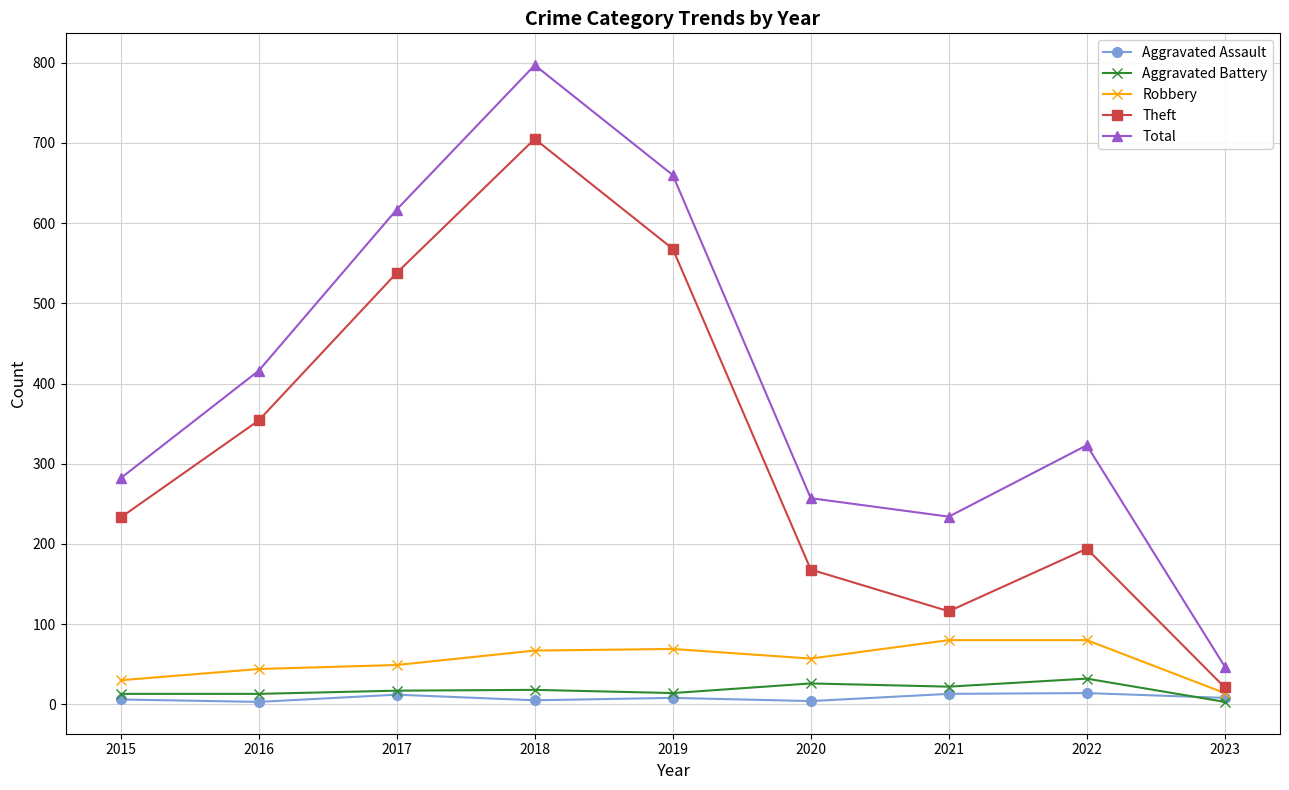

True or false: Robbery has a value of 19 at 2018.

False